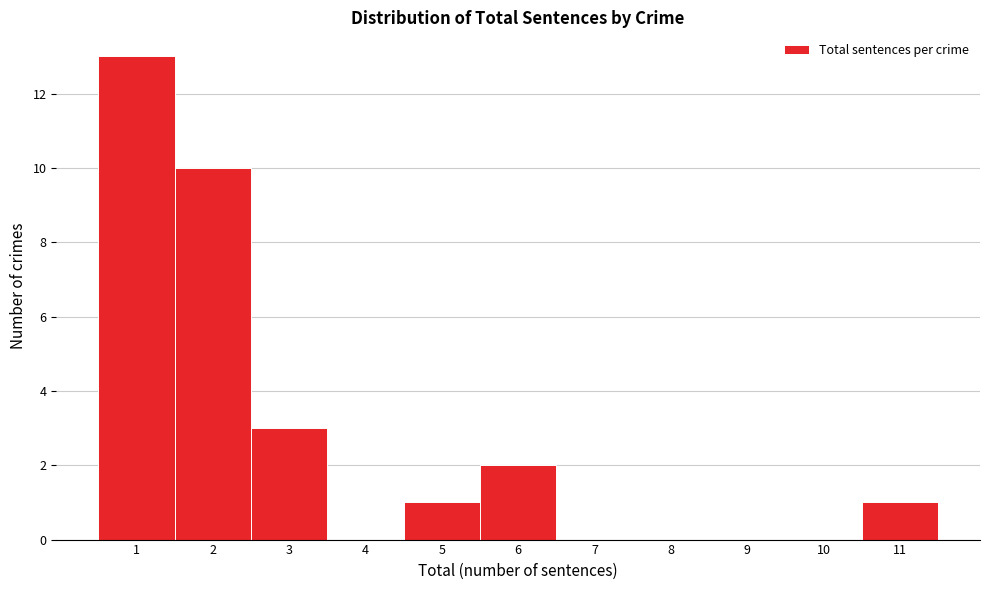

Reading left to right, transcribe this chart: for each bar, give the range it covers on the x-axis and its height. The values are not printed on the chart, so give them approximately, as read against the axis.

0.5 to 1.5: 13
1.5 to 2.5: 10
2.5 to 3.5: 3
3.5 to 4.5: 0
4.5 to 5.5: 1
5.5 to 6.5: 2
6.5 to 7.5: 0
7.5 to 8.5: 0
8.5 to 9.5: 0
9.5 to 10.5: 0
10.5 to 11.5: 1